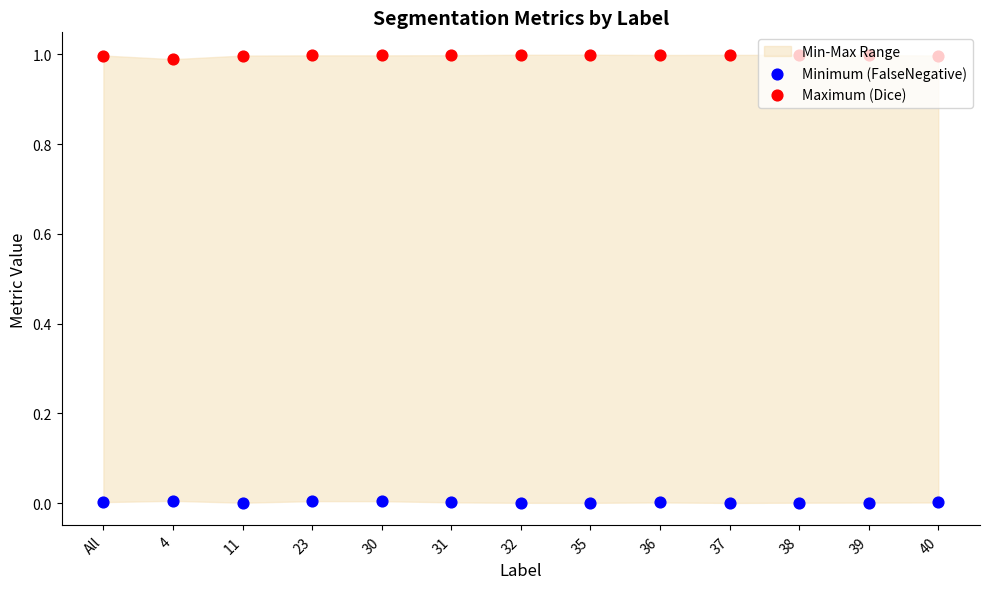

Is the value of Maximum (Dice) at 40 greater than the value of Minimum (FalseNegative) at 11?

Yes